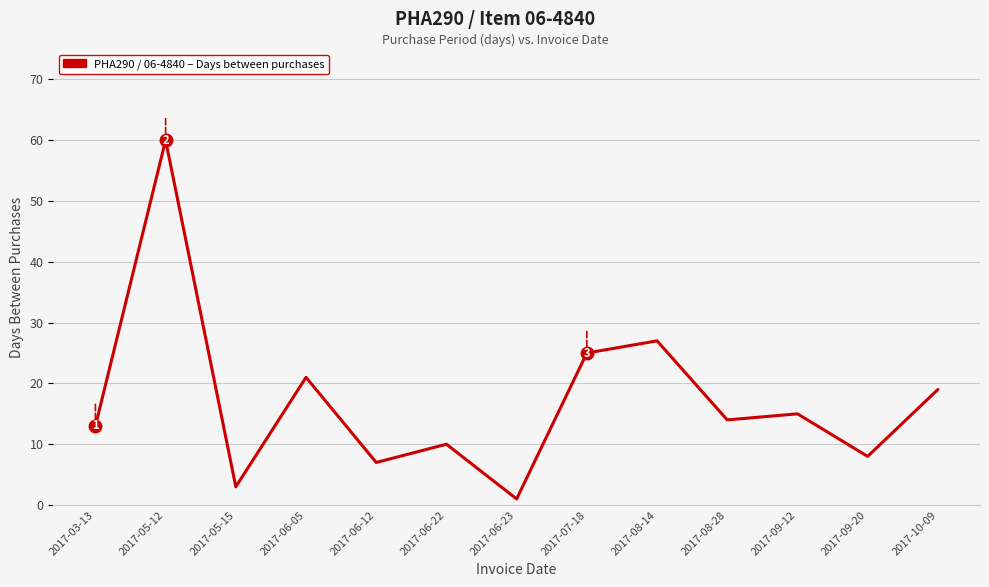

What is the difference between the values at 2017-07-18 and 2017-05-15?

22